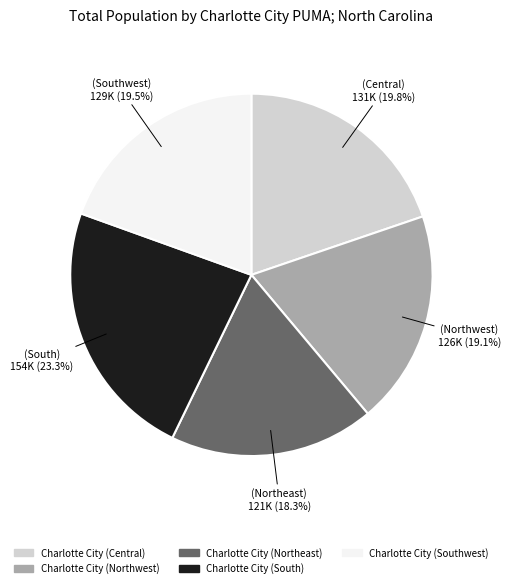

How many segments does this pie chart have?

5